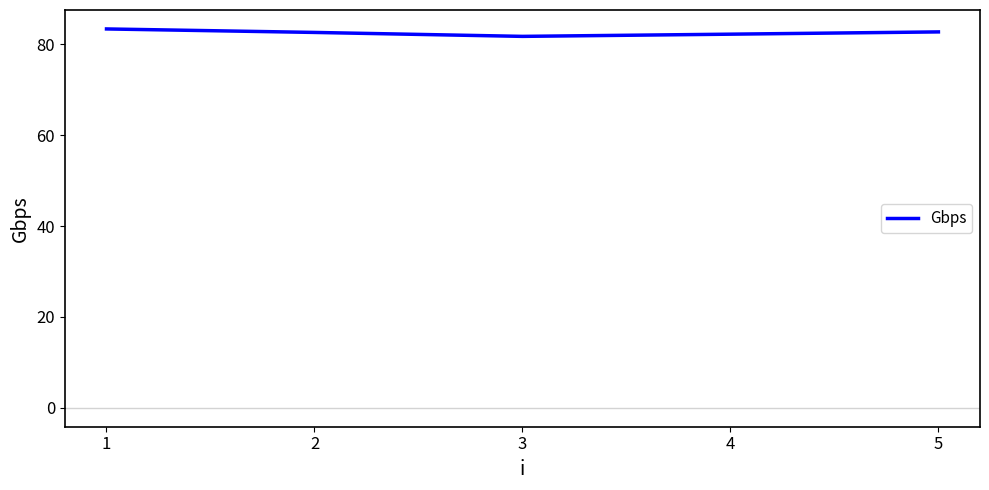

What is the change in value from 3 to 5?

+1.0